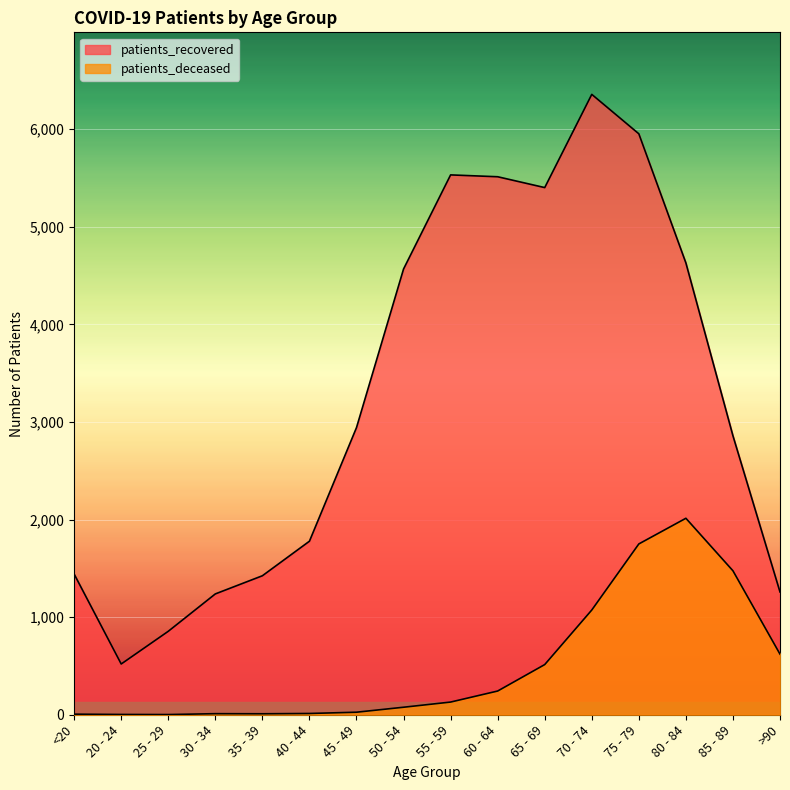

True or false: patients_recovered and patients_deceased cross at least once.

False